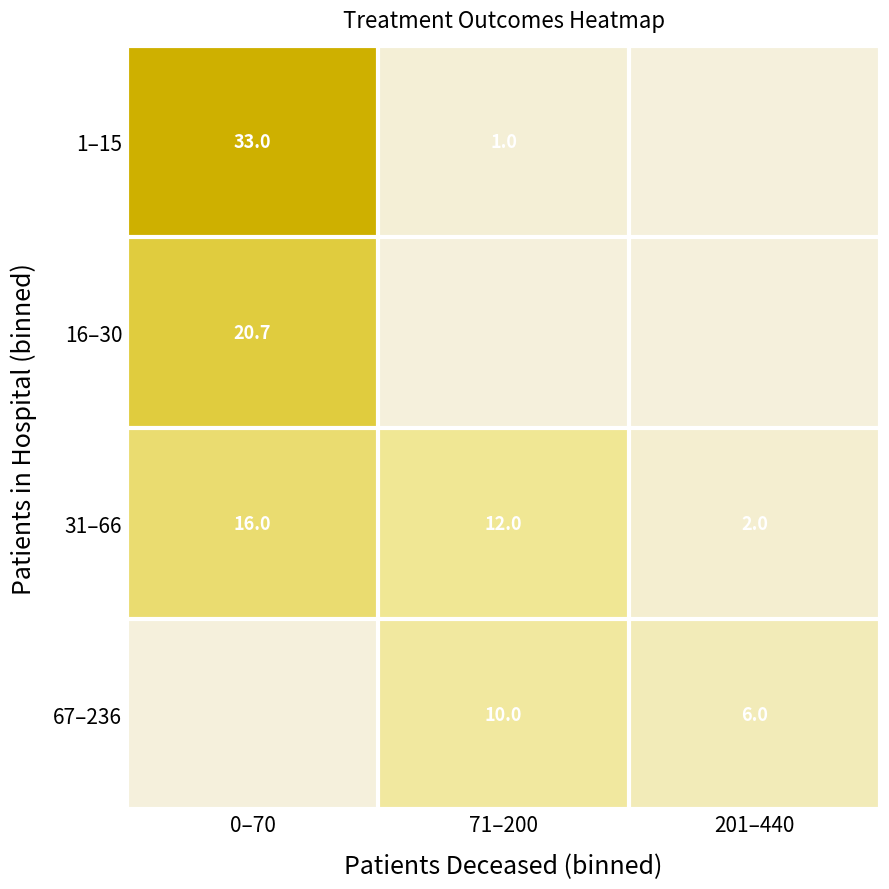

Count the number of categories in the chart.

3